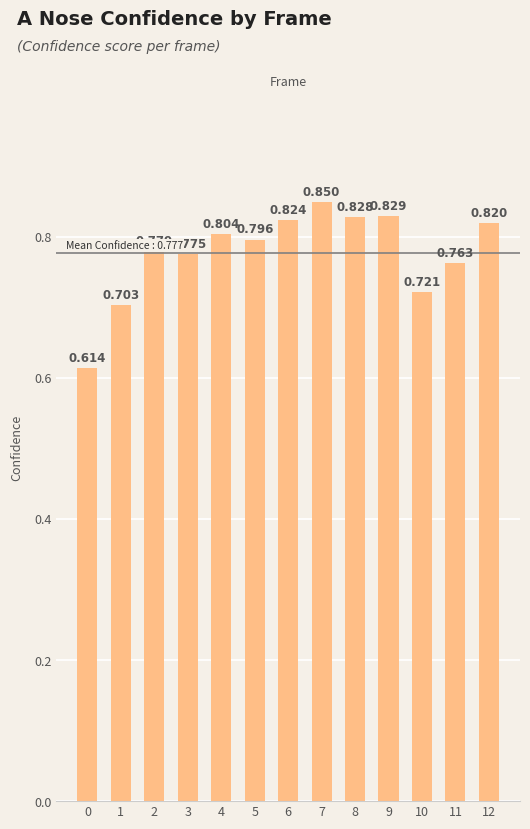

Reading right to left, what are all the values shown in this chart?

0.8	0.8	0.7	0.8	0.8	0.8	0.8	0.8	0.8	0.8	0.8	0.7	0.6